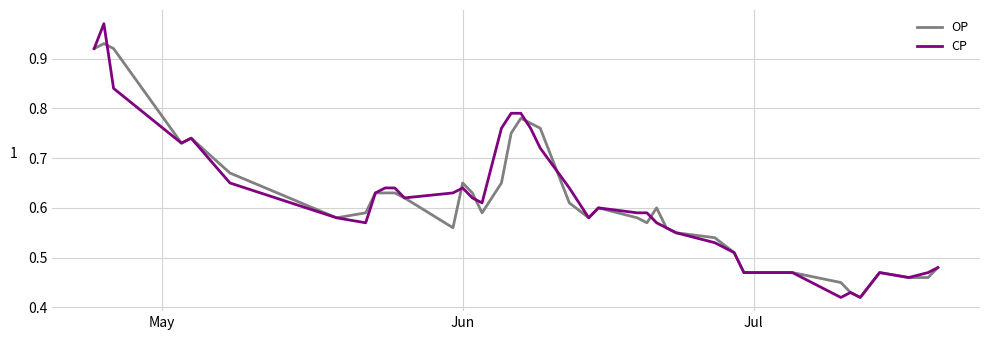

How many intersections are there between OP and CP?

6